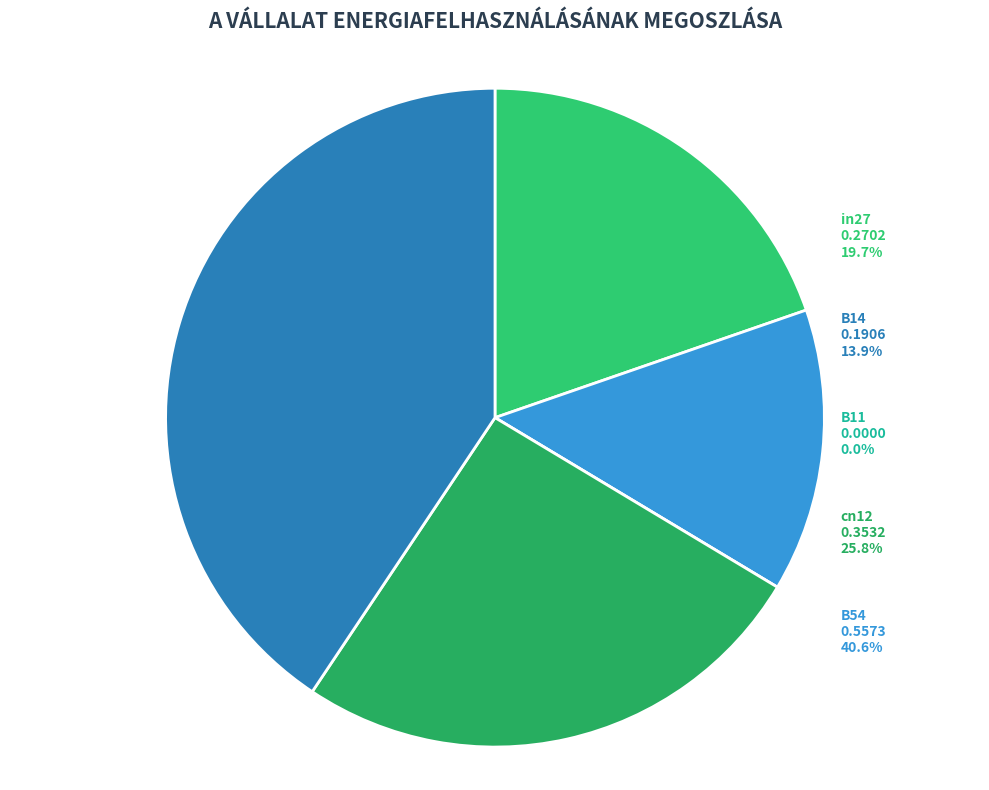

How many segments does this pie chart have?

5